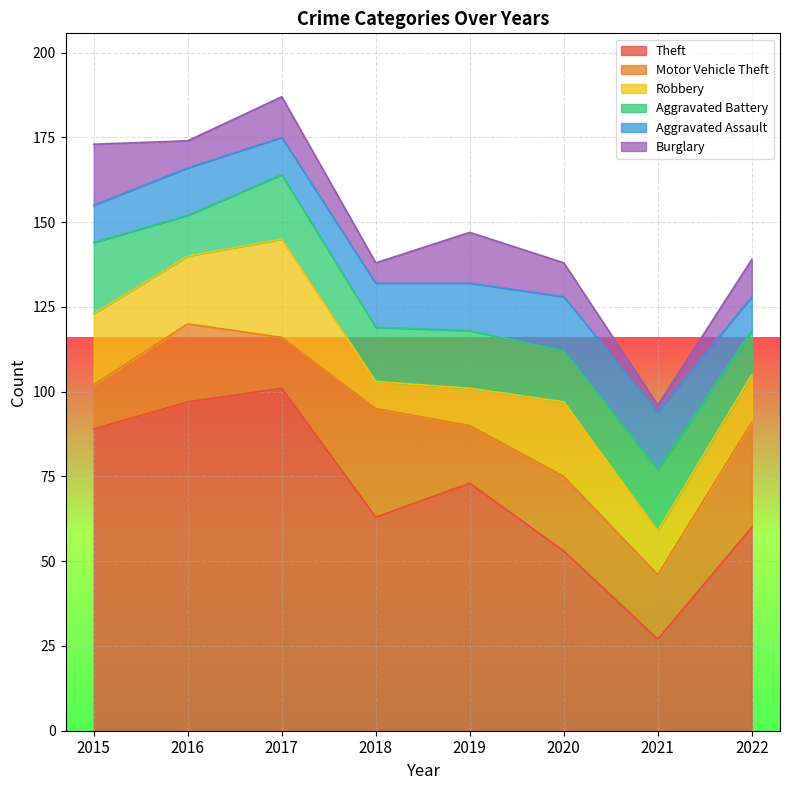

True or false: Theft and Burglary intersect in this chart.

False